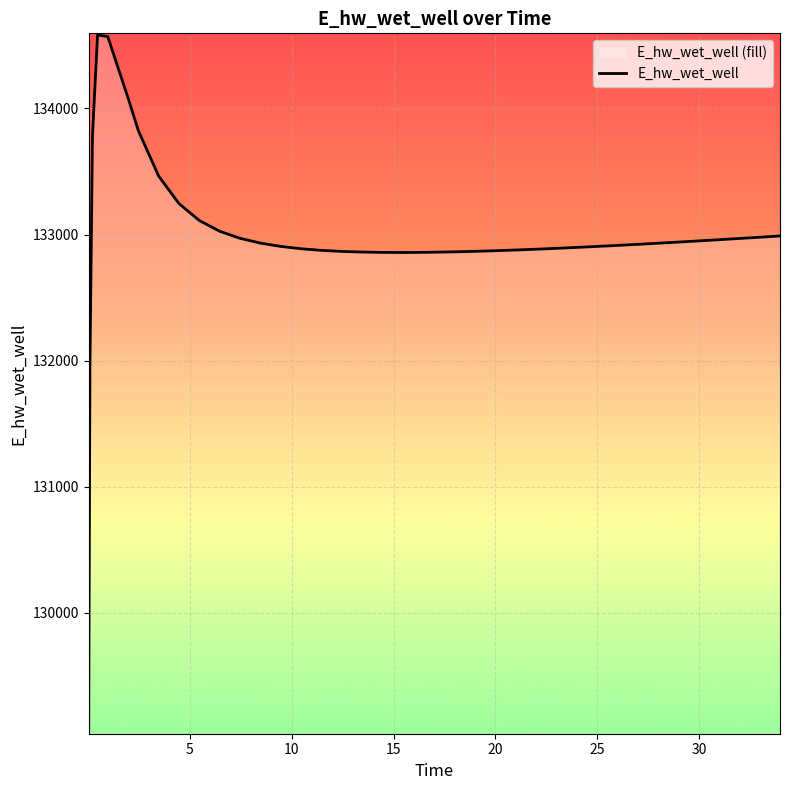

What is the difference between the maximum and minimum values?

5529.0